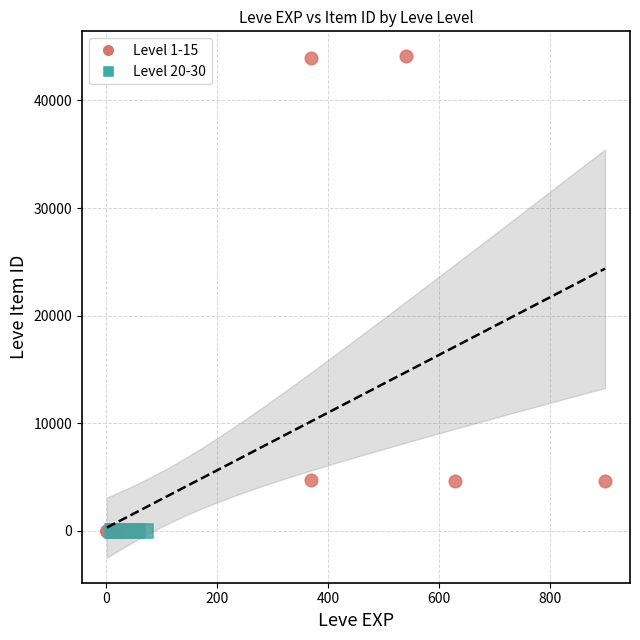

Which series has the largest Y range (max minus min)?

Level 1-15